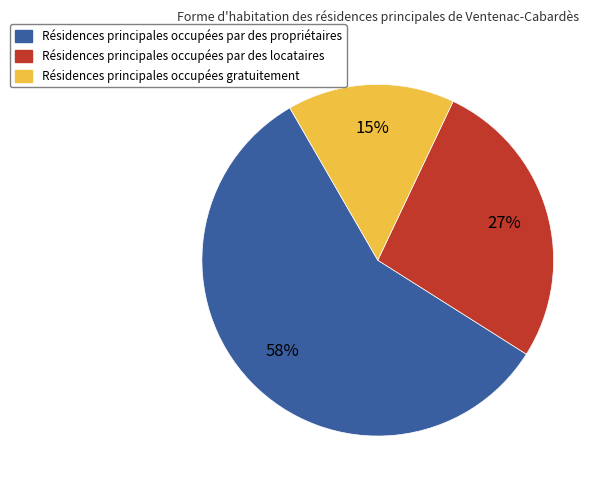

Is there a majority slice in this chart?

Yes